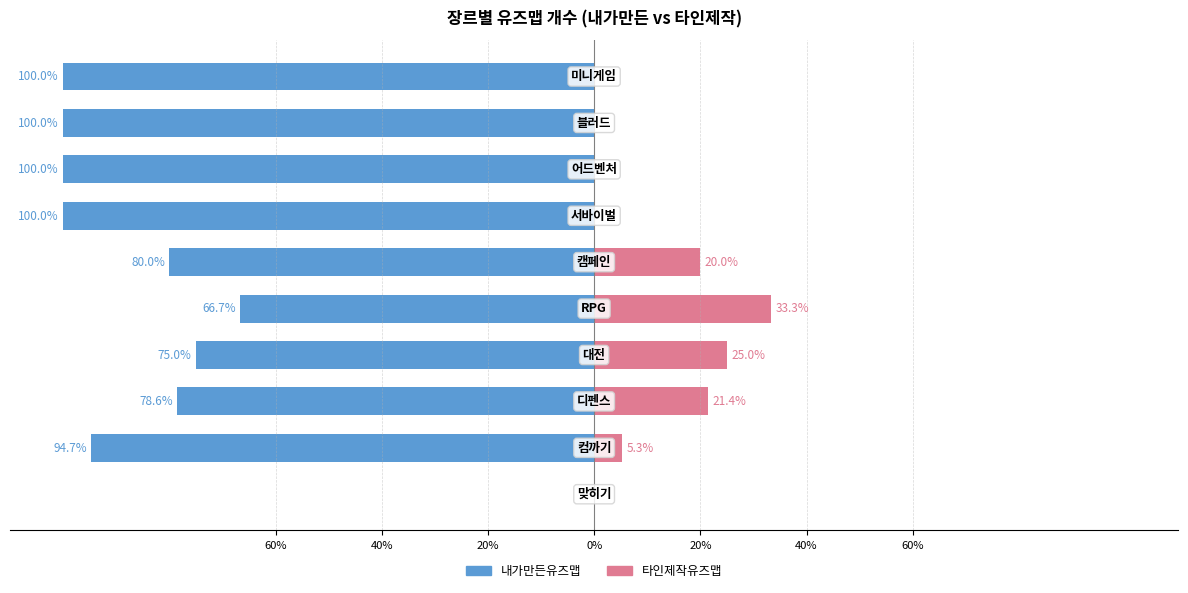

What is the sum of all 타인제작유즈맵 values?

105.0